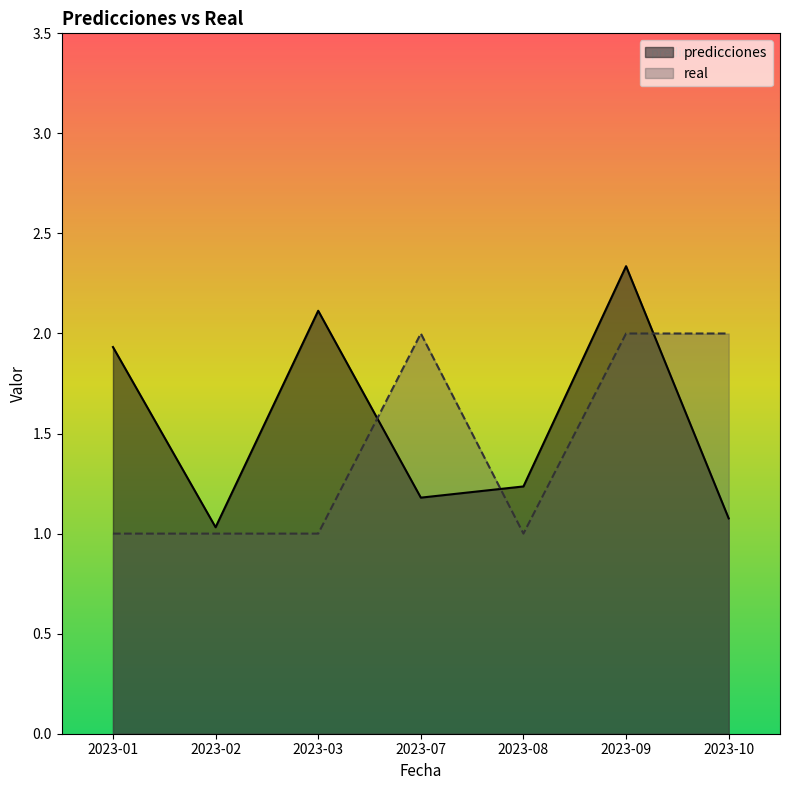

What is the average value of the predicciones series?

1.6